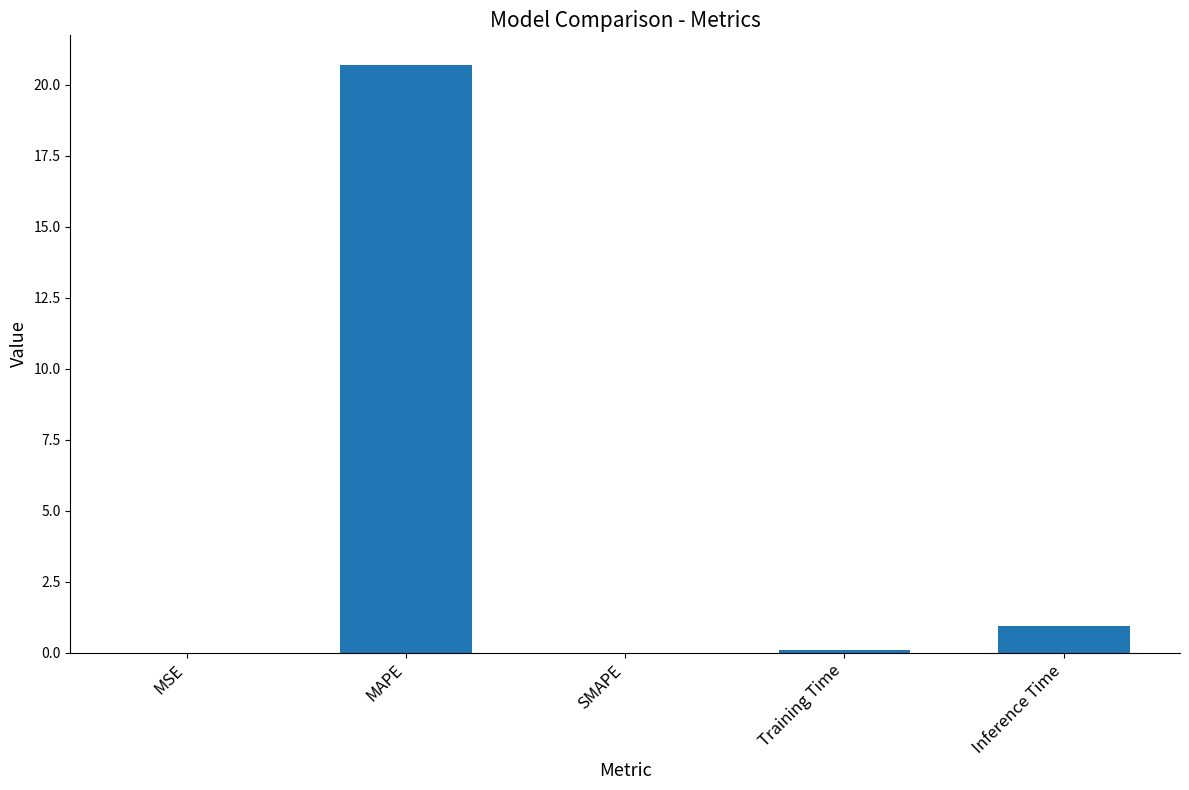

What is the sum of the values at SMAPE and MAPE?

20.7